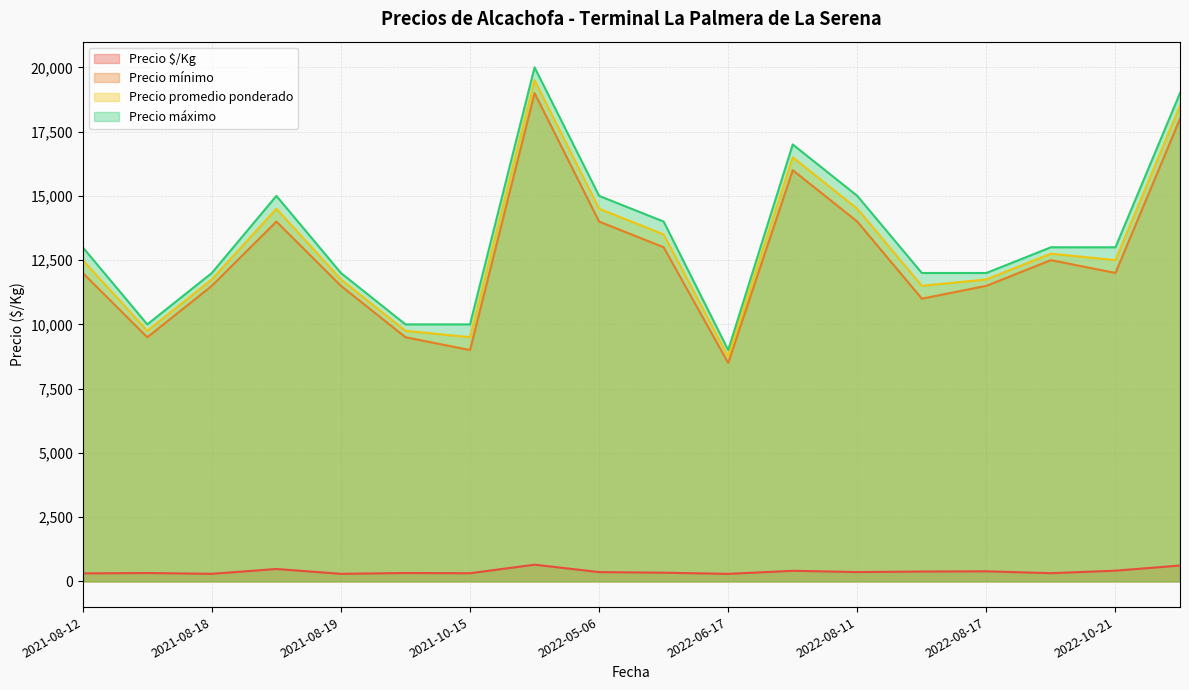

What is the average value of the Precio máximo series?

13389